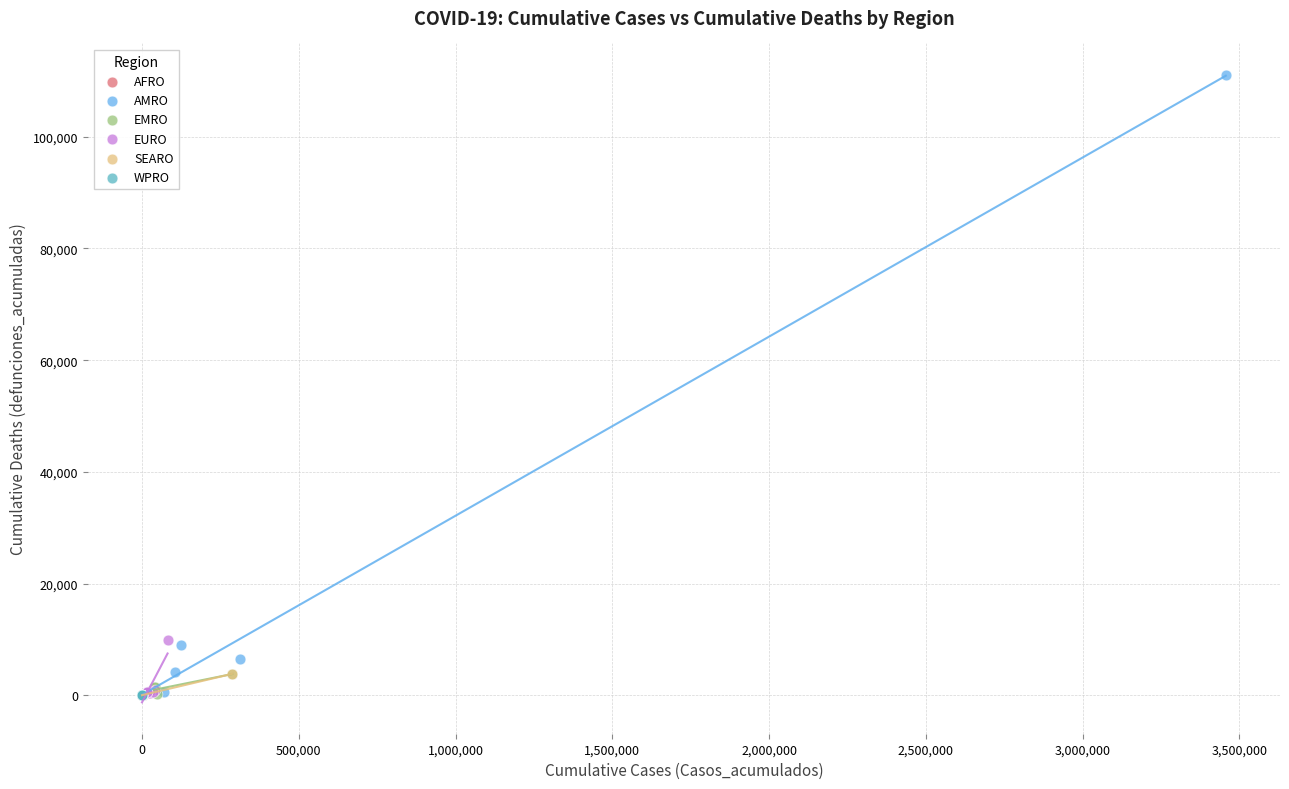

Which series has the widest spread of Y values?

AMRO